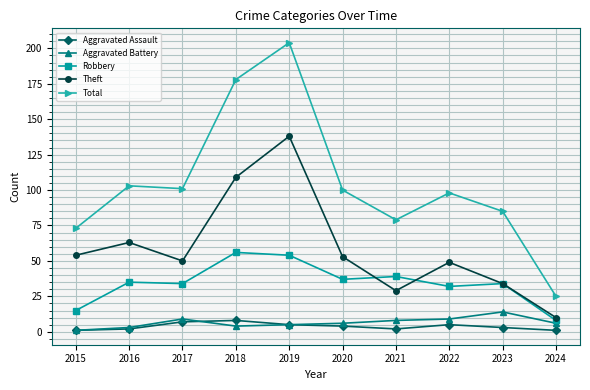

How many lines are shown in the chart?

5